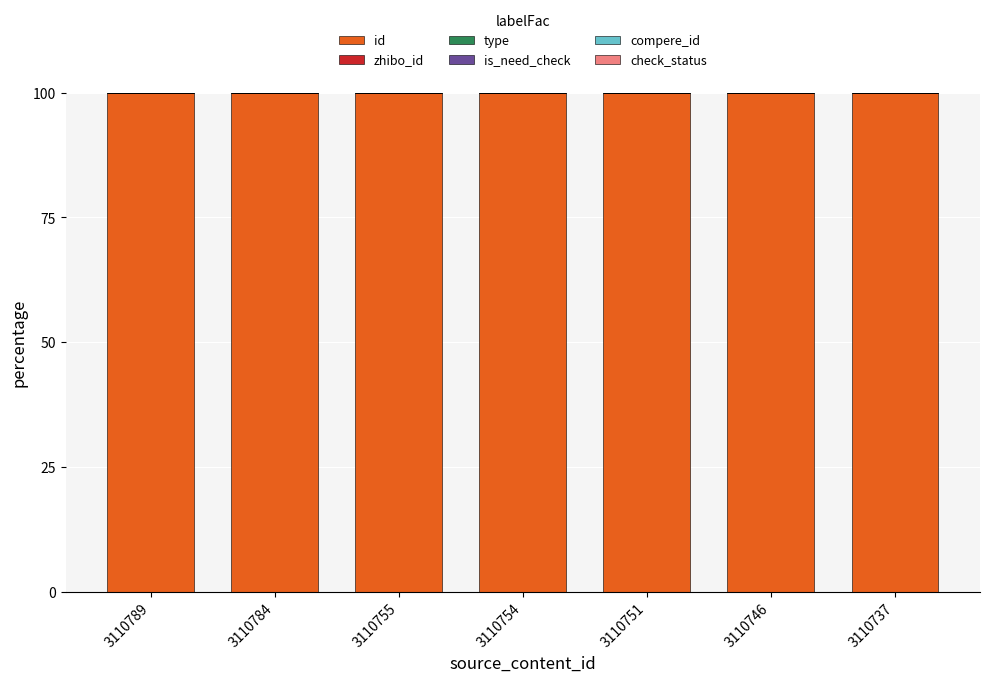

What is the highest value of the id series?

100.0